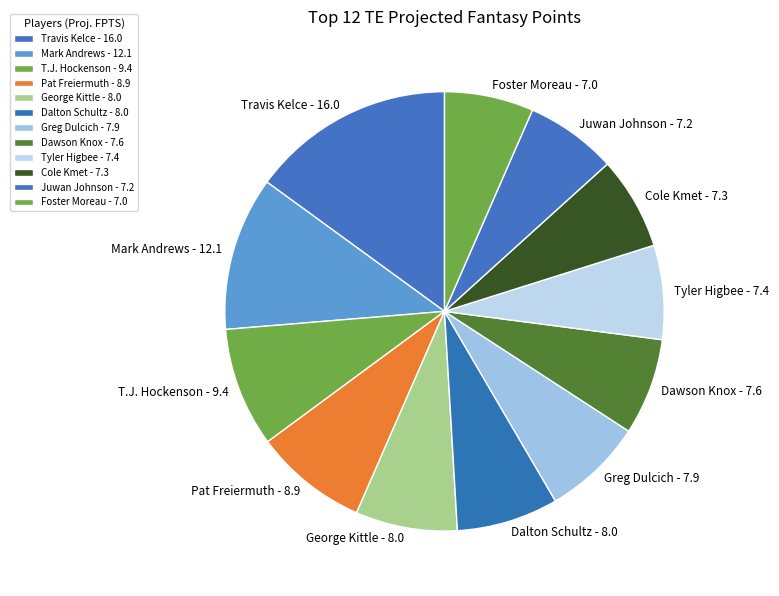

Is Foster Moreau - 7.0 the majority of the pie?

No